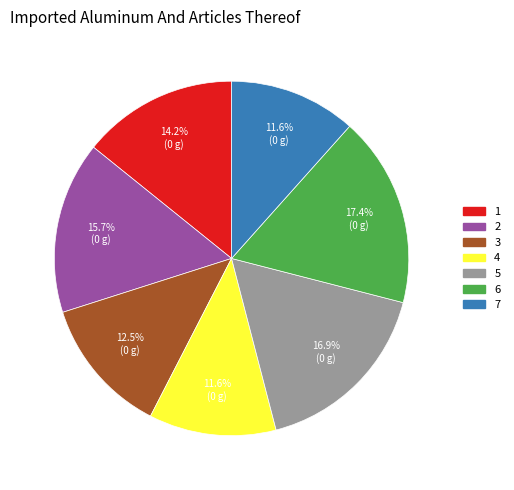

Between 5 and 2, which is larger?

5